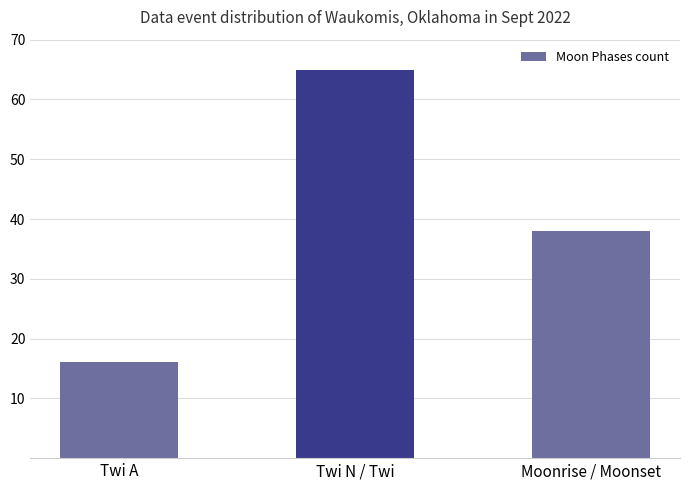

Are the bars grouped side by side (vs. stacked)?

No